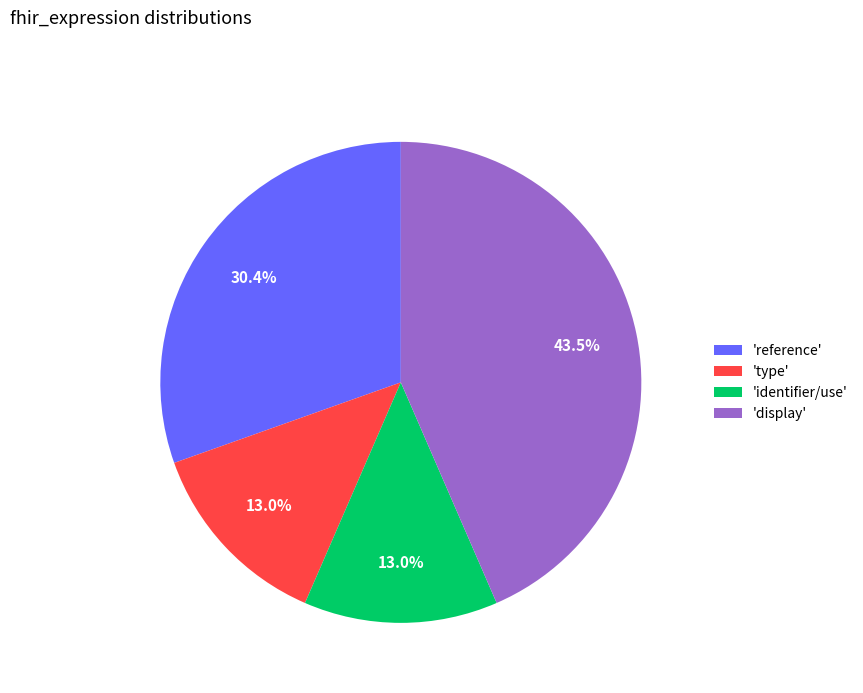

Between 'identifier/use' and 'reference', which is larger?

'reference'